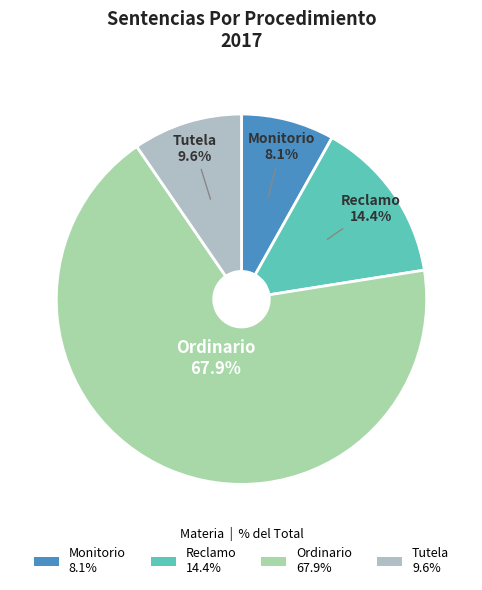

Rank the categories by value from lowest to highest.

Monitorio, Tutela, Reclamo, Ordinario